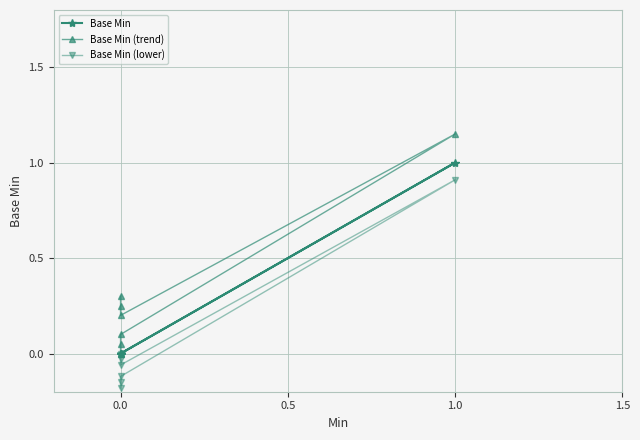

What is the average value of the Base Min (lower) series?

0.1